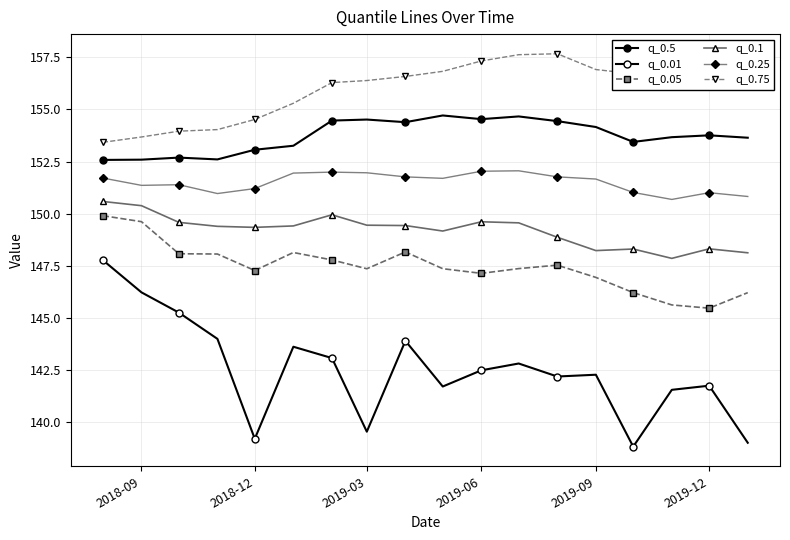

True or false: q_0.5 and q_0.25 intersect in this chart.

False